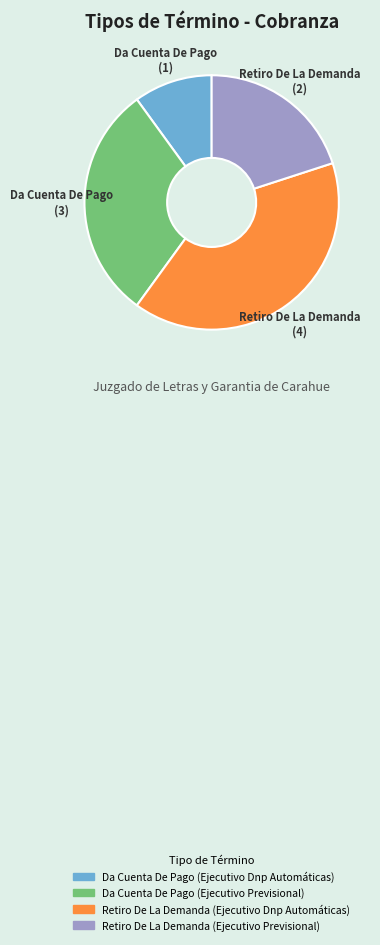

Is Retiro De La Demanda (Ejecutivo Dnp Automáticas) the majority of the pie?

No